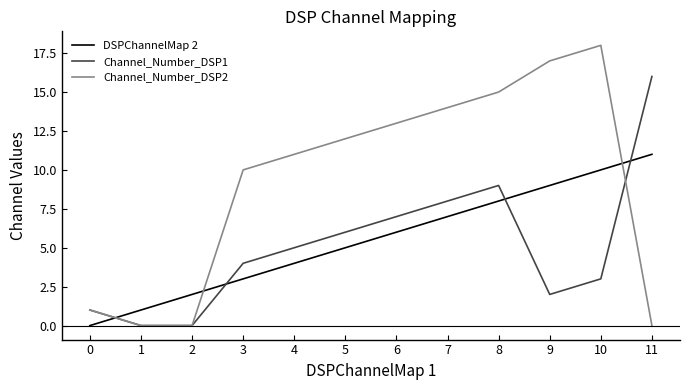

What are all the series names shown in the legend?

DSPChannelMap 2, Channel_Number_DSP1, Channel_Number_DSP2